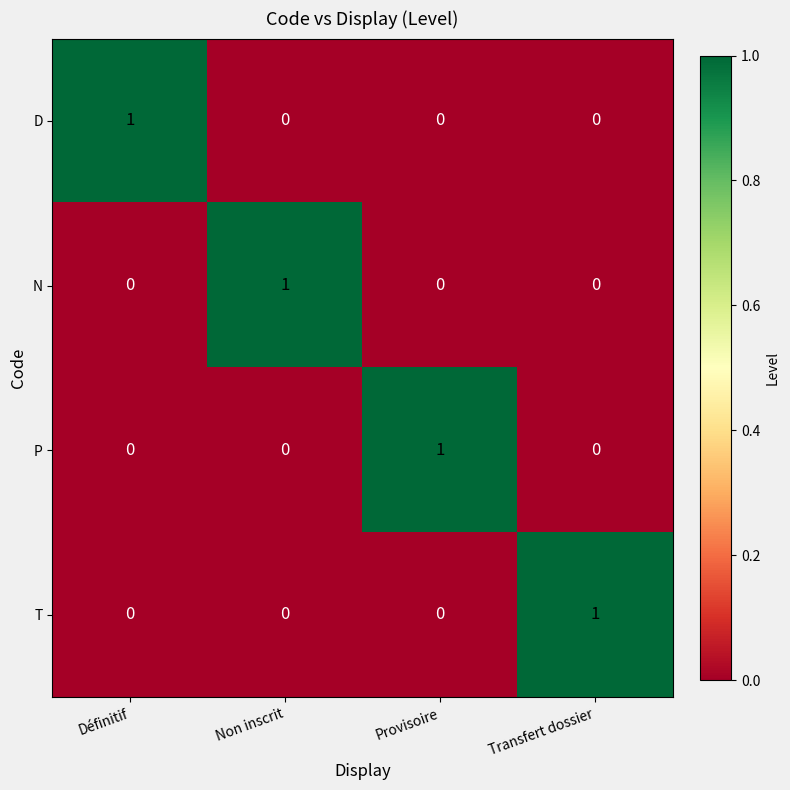

How many P values are between 0 and 1?

4